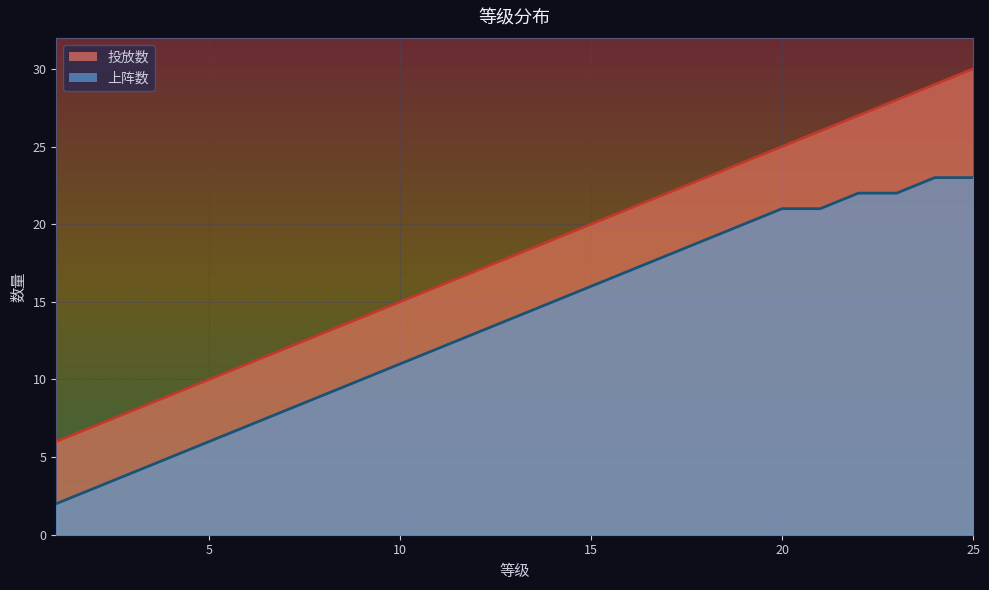

How many data points does each series have?

25